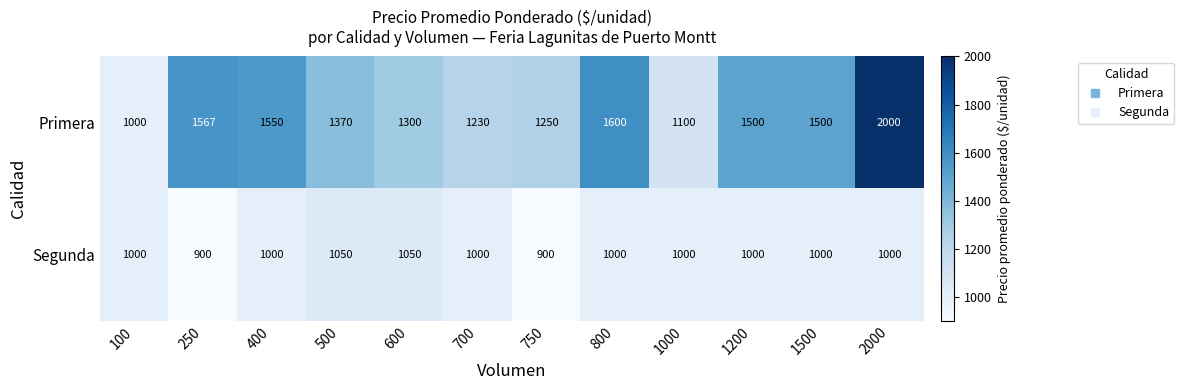

Read the Segunda value at 700.

1000